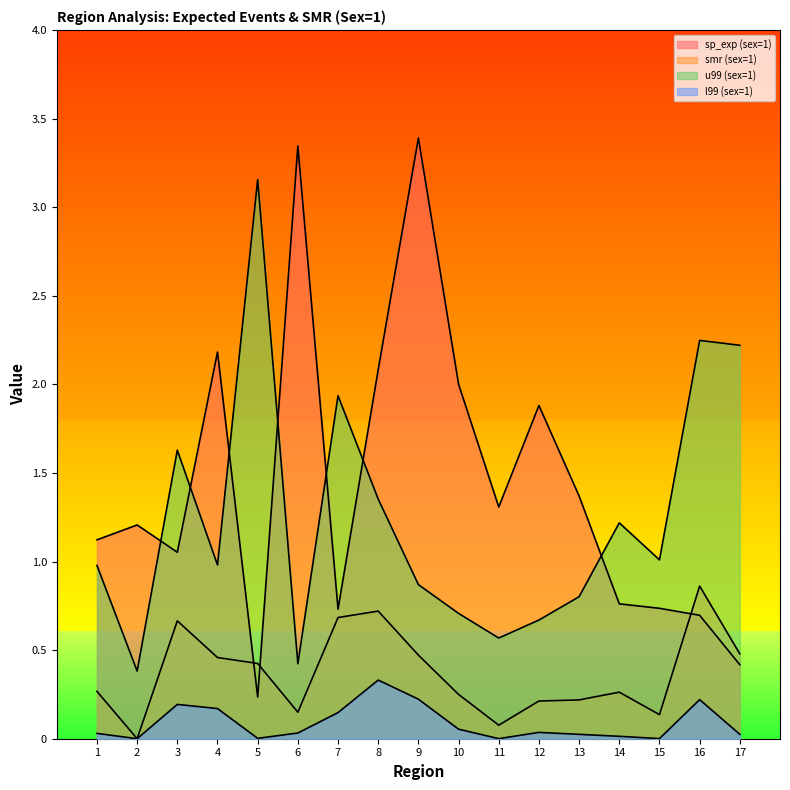

Where is l99 (sex=1) nearest to the value 0?

2